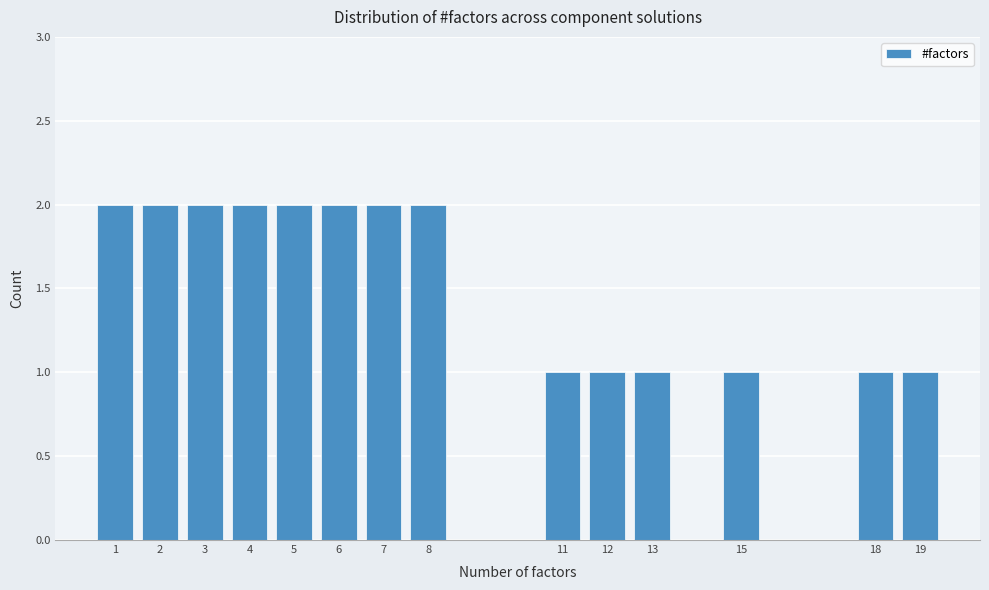

Reading left to right, extract all data points from this chart.

1=2	2=2	3=2	4=2	5=2	6=2	7=2	8=2	11=1	12=1	13=1	15=1	18=1	19=1